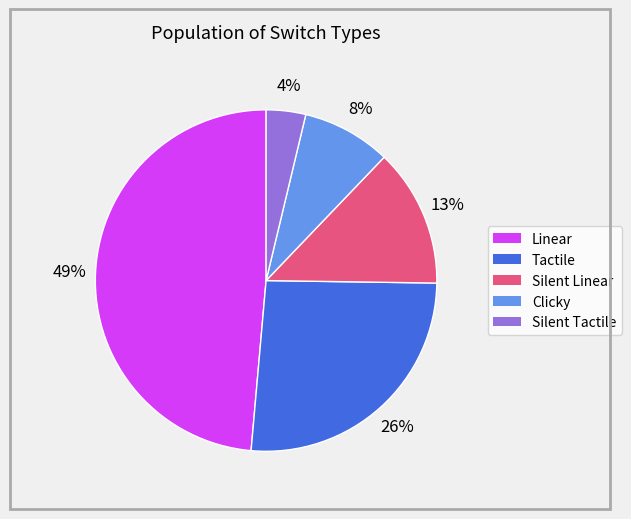

To the nearest percent, what is the difference between the largest and smallest slice percentages?

45%